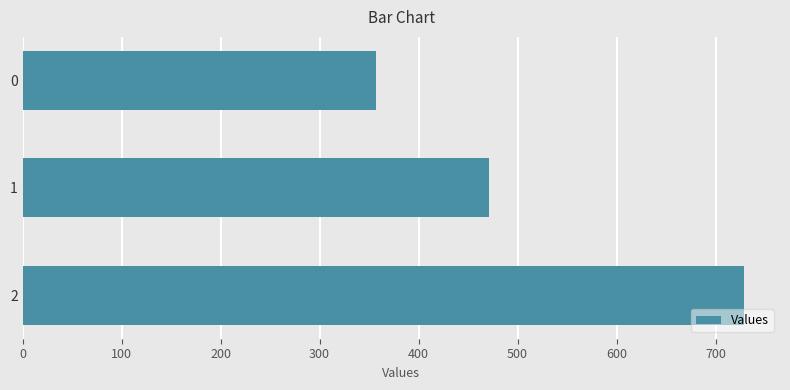

Where is the data nearest to the value 542?

1